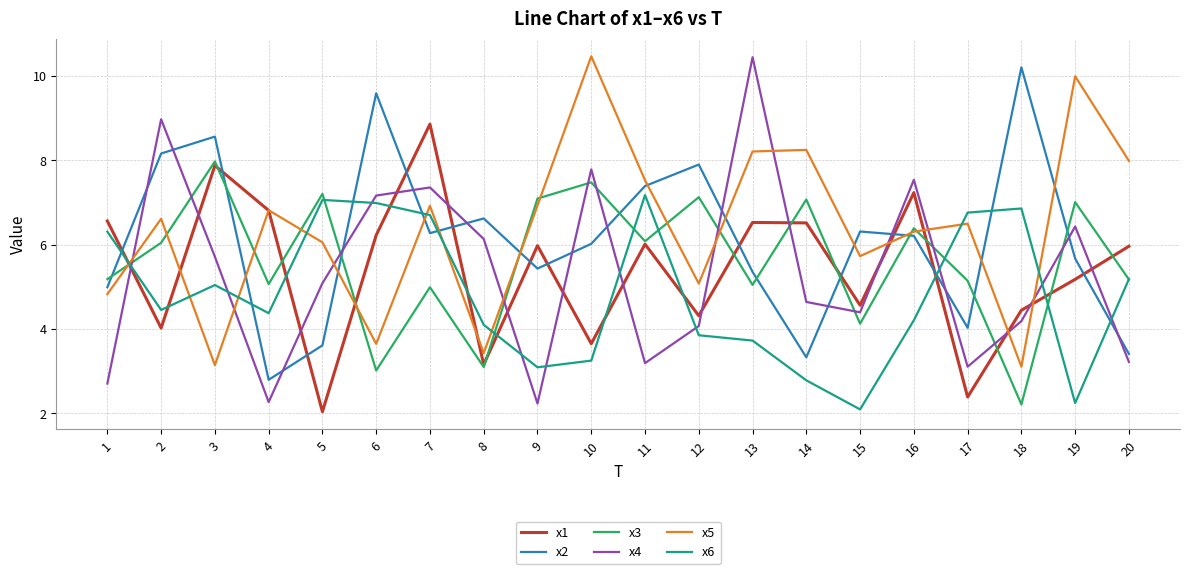

What is the total value across all series at 5?

31.0